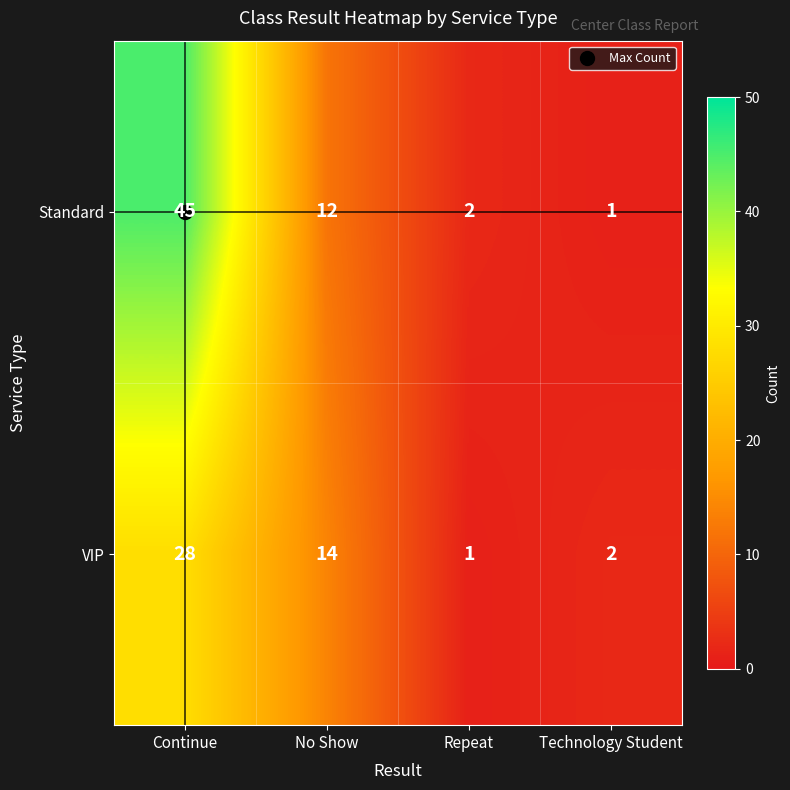

At which label does Standard first exceed 12?

Continue